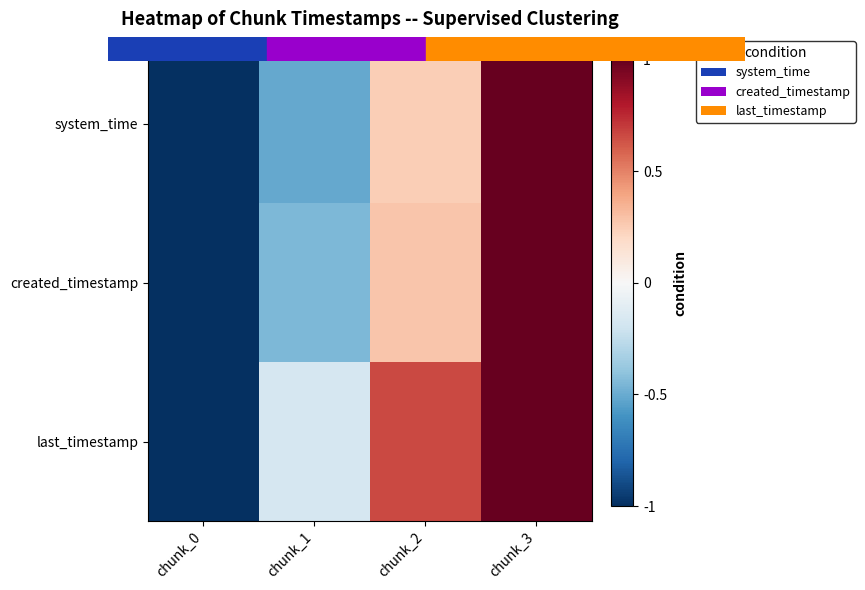

At how many categories does at least one series exceed 0?

2